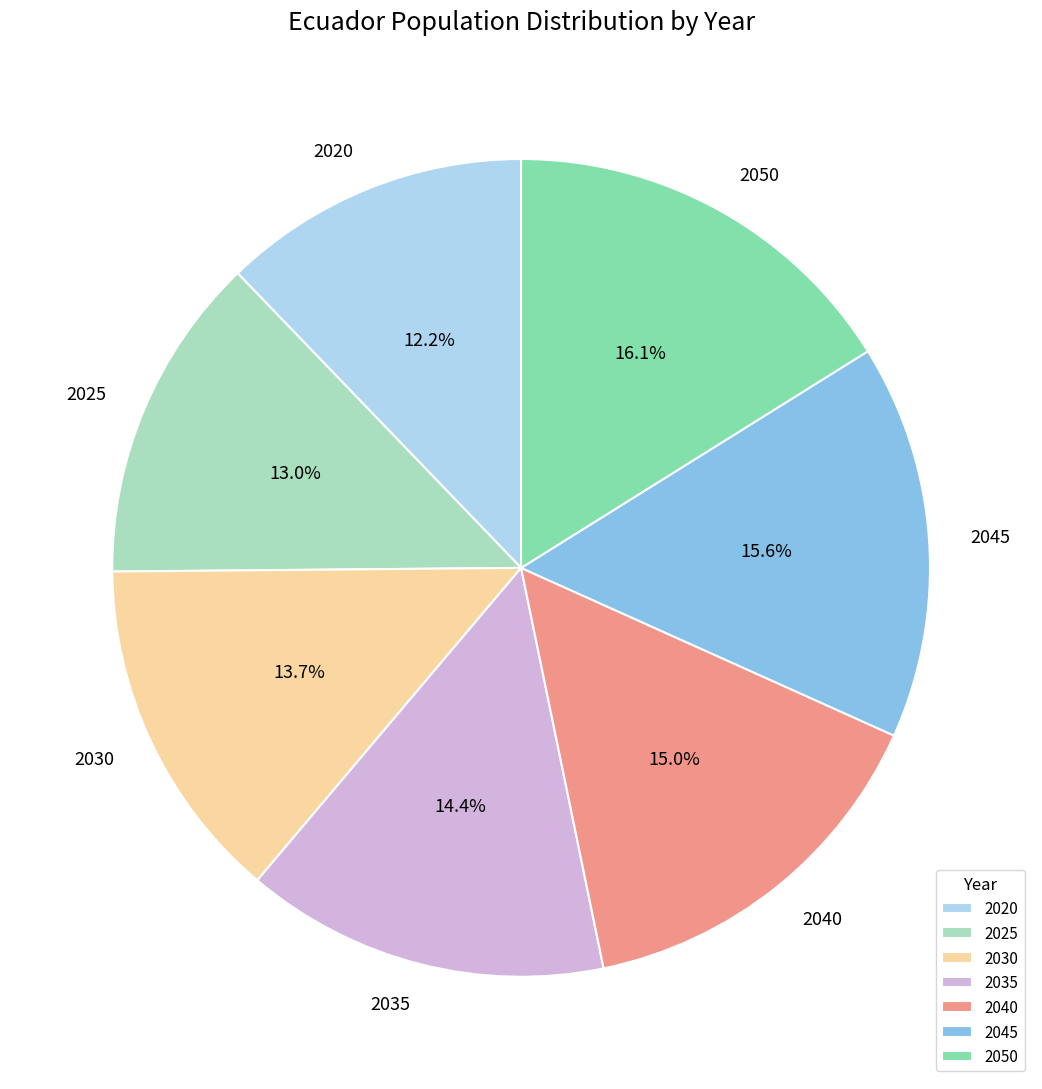

To the nearest percent, what is the difference between the 2030 and 2035 slice percentages?

1%